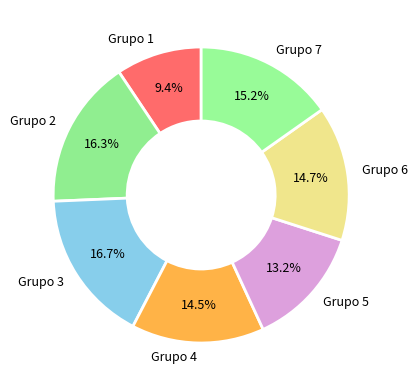

Is there any slice that represents more than half of the pie?

No